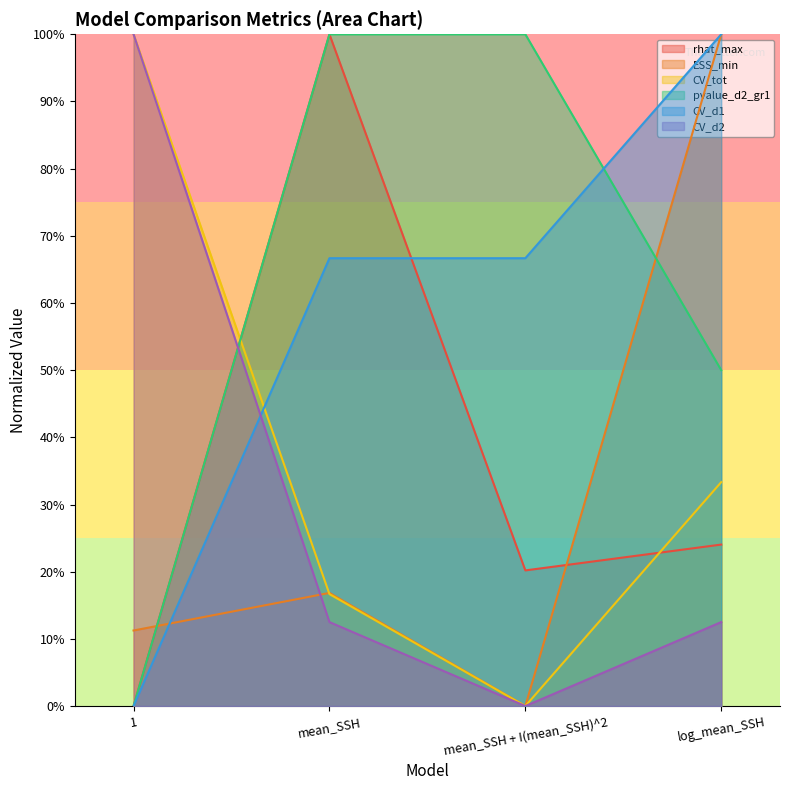

Between which two adjacent categories do CV_d2 and pvalue_d2_gr1 first intersect?

1 and mean_SSH